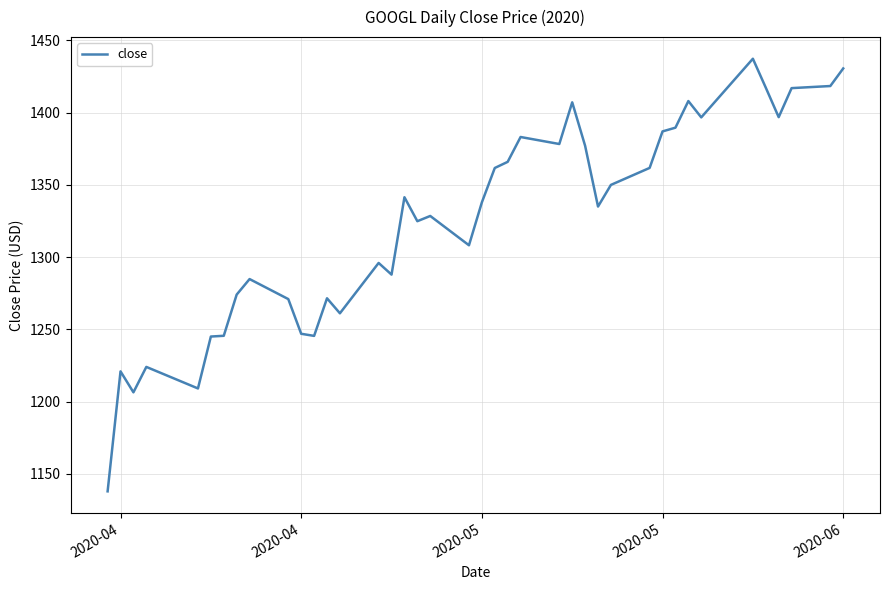

What is the greatest value displayed?

1437.3